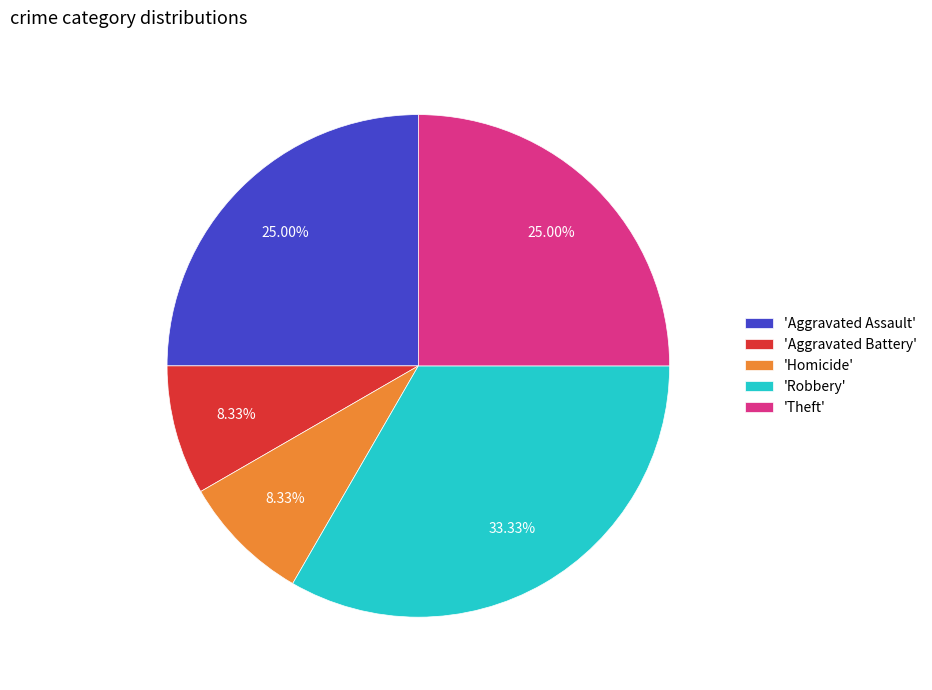

Which slice is the largest?

'Robbery'